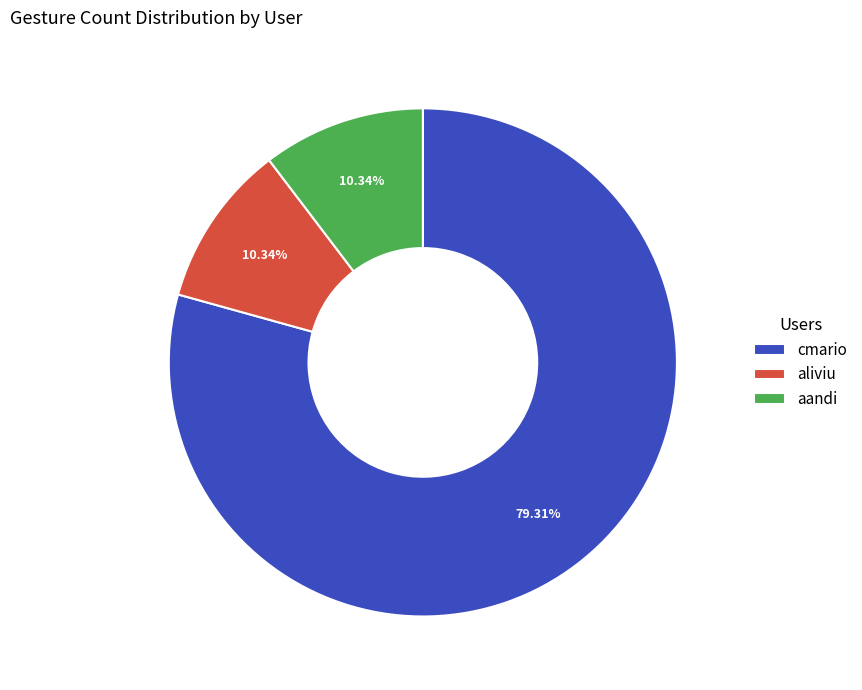

Is cmario the majority of the pie?

Yes